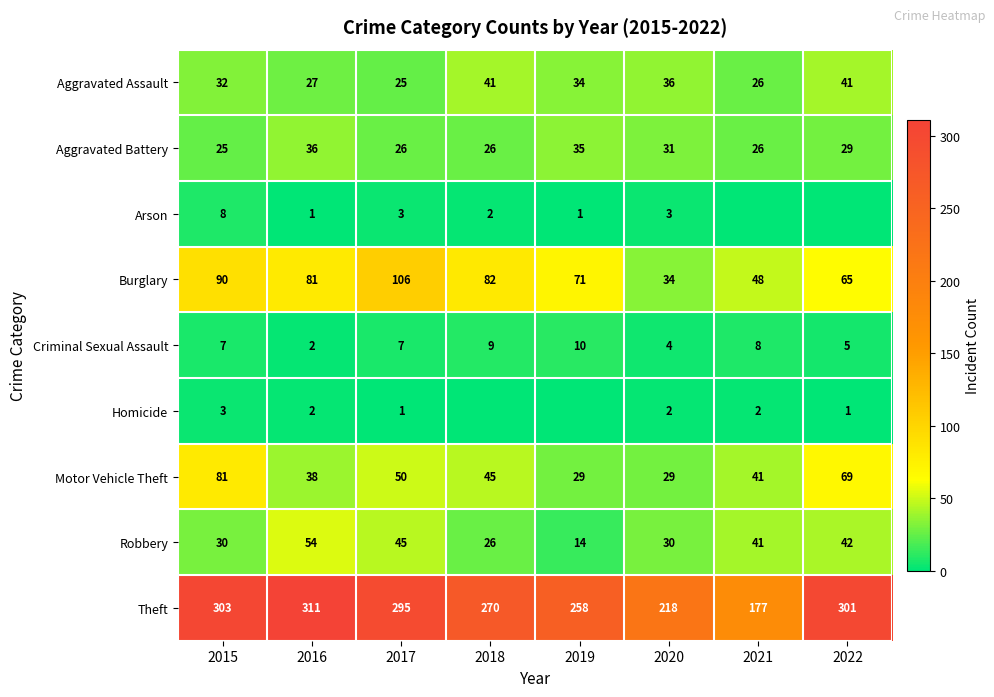

Where is Burglary nearest to the value 70?

2019